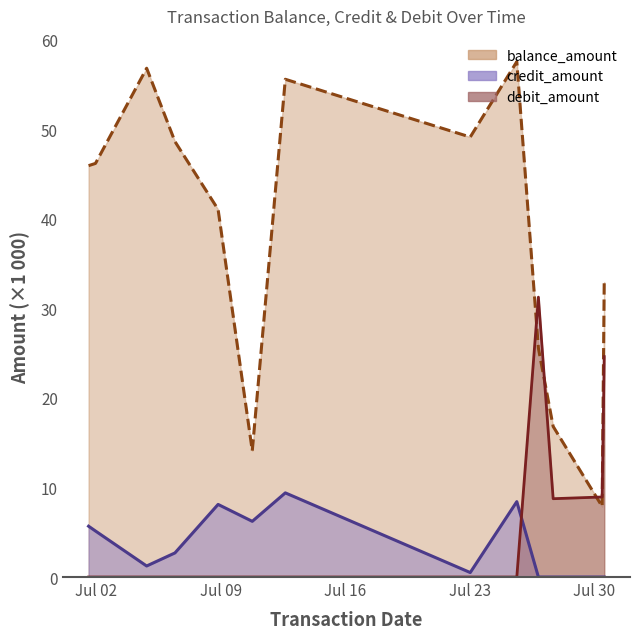

Where is debit_amount nearest to the value 15?

2025-07-30 10:43:00